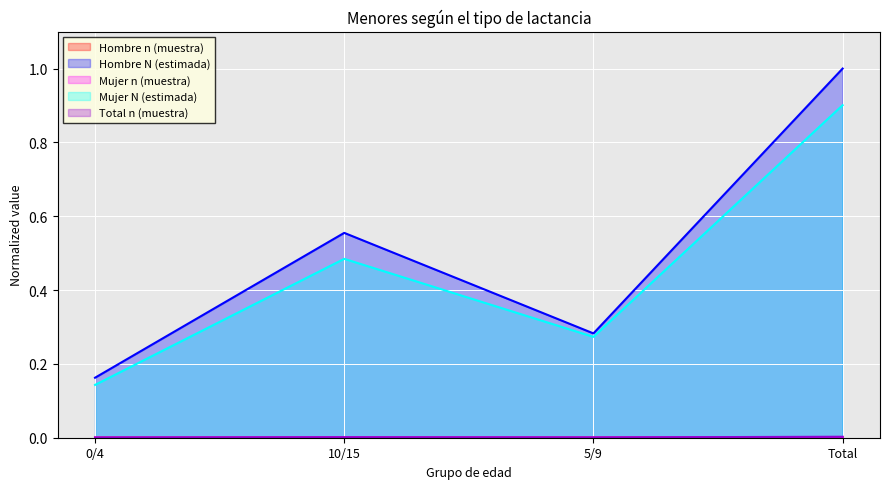

At which category is the sum across all series the highest?

Total